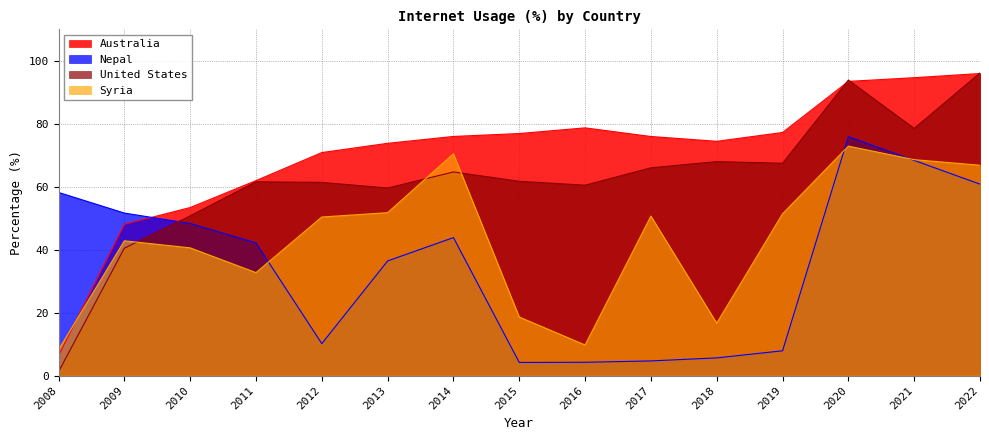

Where is United States nearest to the value 48?

2010